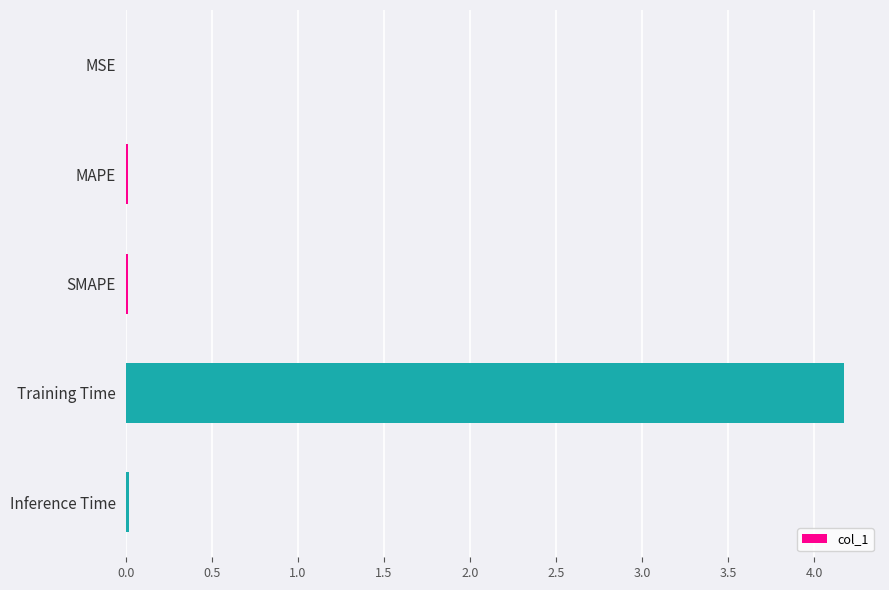

What is the sum of all values?

4.2